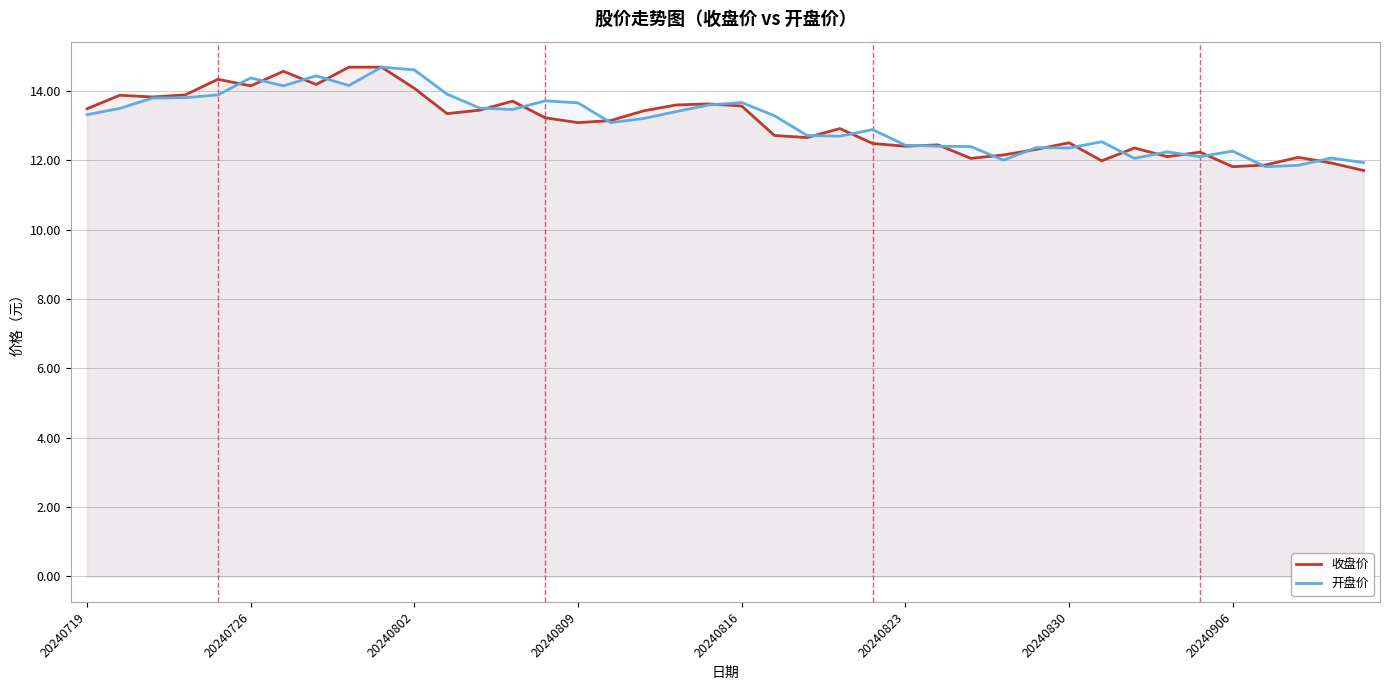

What is the minimum value shown in the chart?

11.7